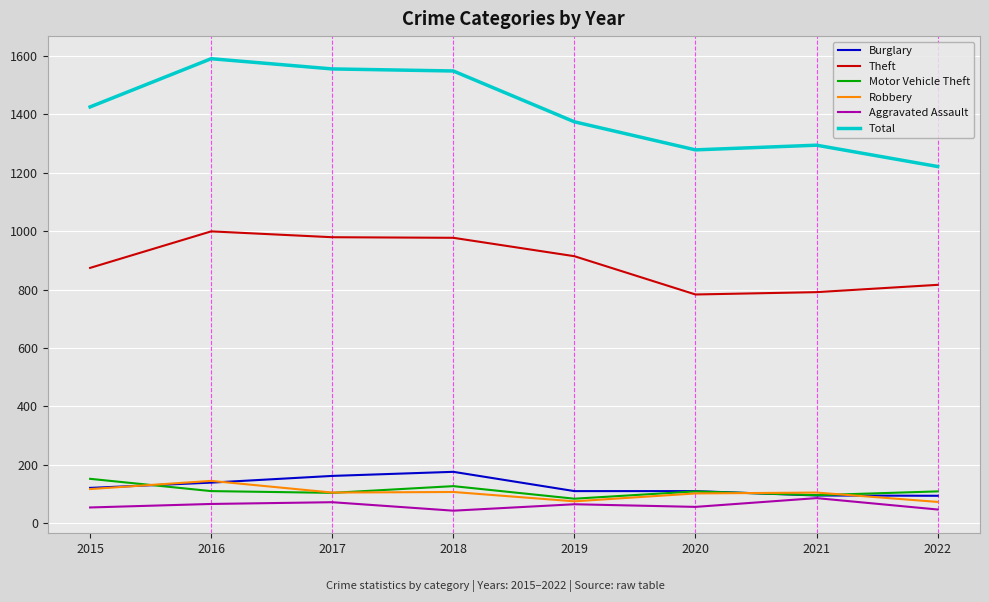

At how many categories does at least one series exceed 58?

8